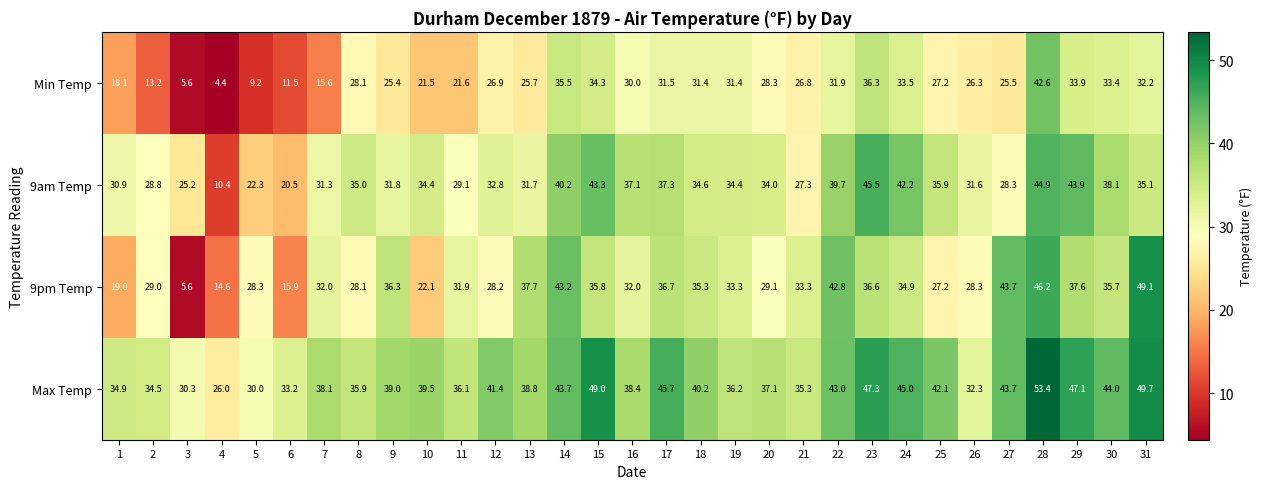

What is the difference between the highest and lowest values at 11?

14.5